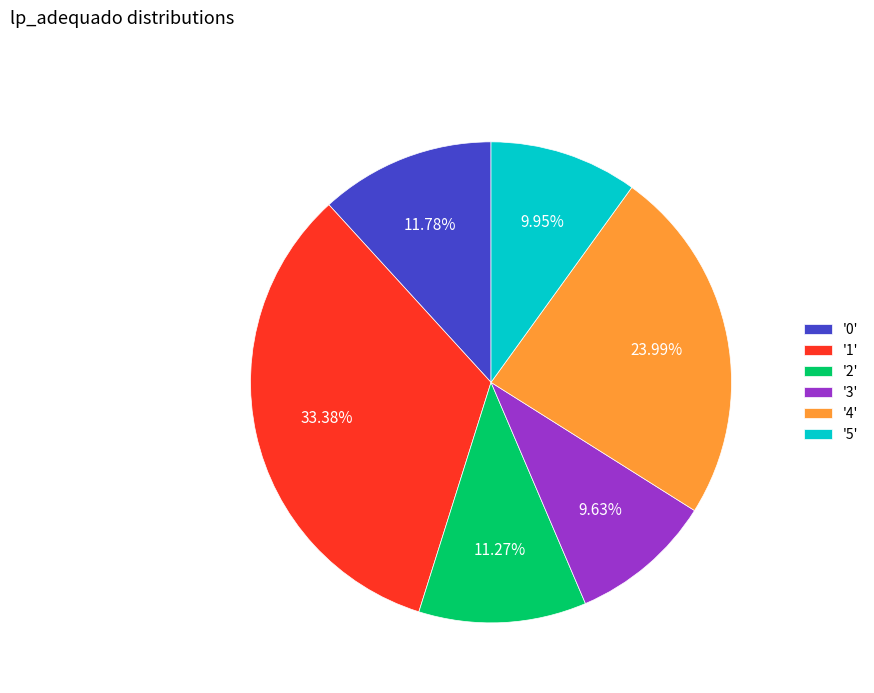

Is the sum of '2' and '5' greater than half?

No